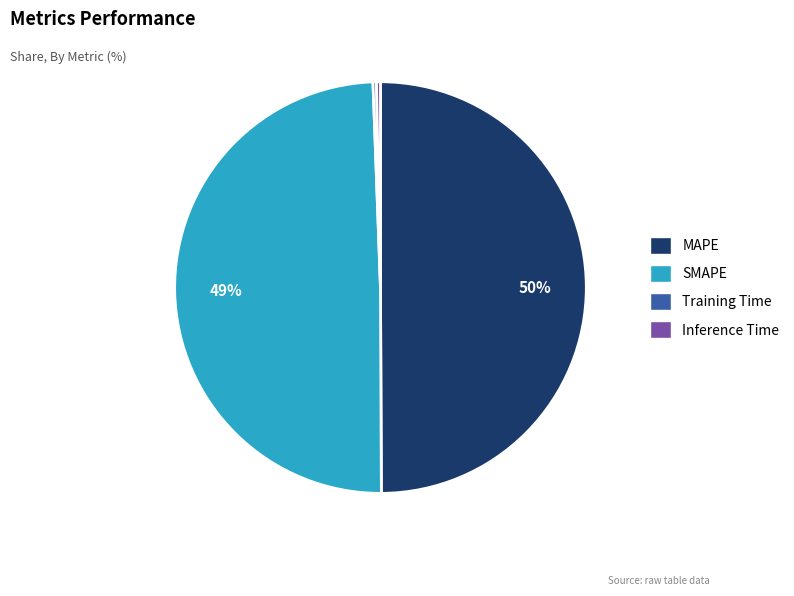

To the nearest percent, what is the average slice percentage?

25%